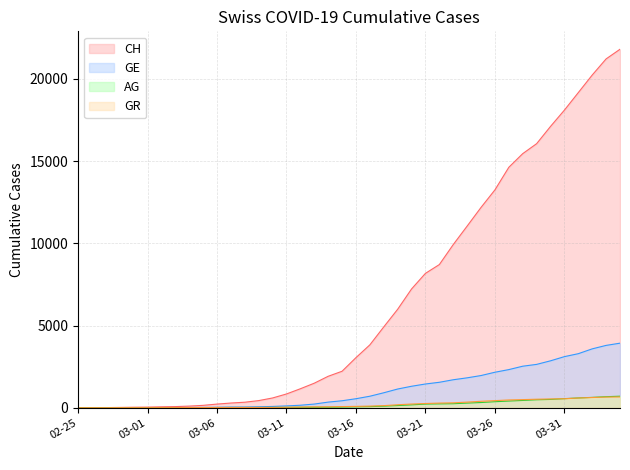

Is the value of AG at 03-31 greater than the value of CH at 03-06?

Yes